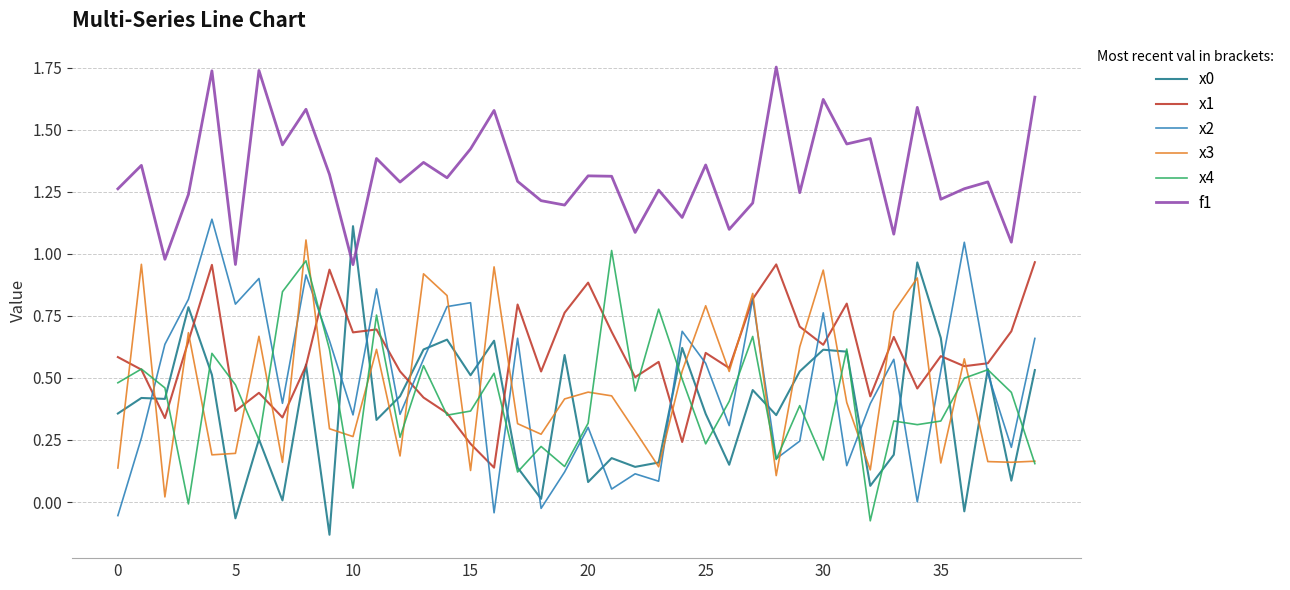

Which series has the largest total across all categories?

f1